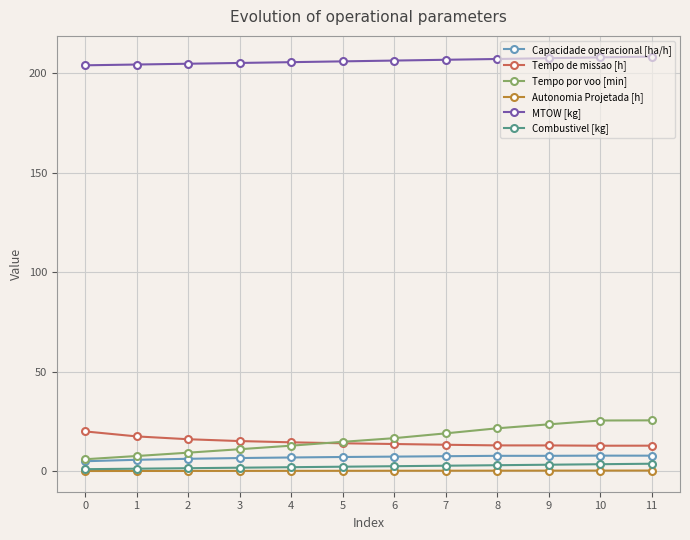

True or false: Tempo por voo [min] has a value of 41.6 at 9.

False